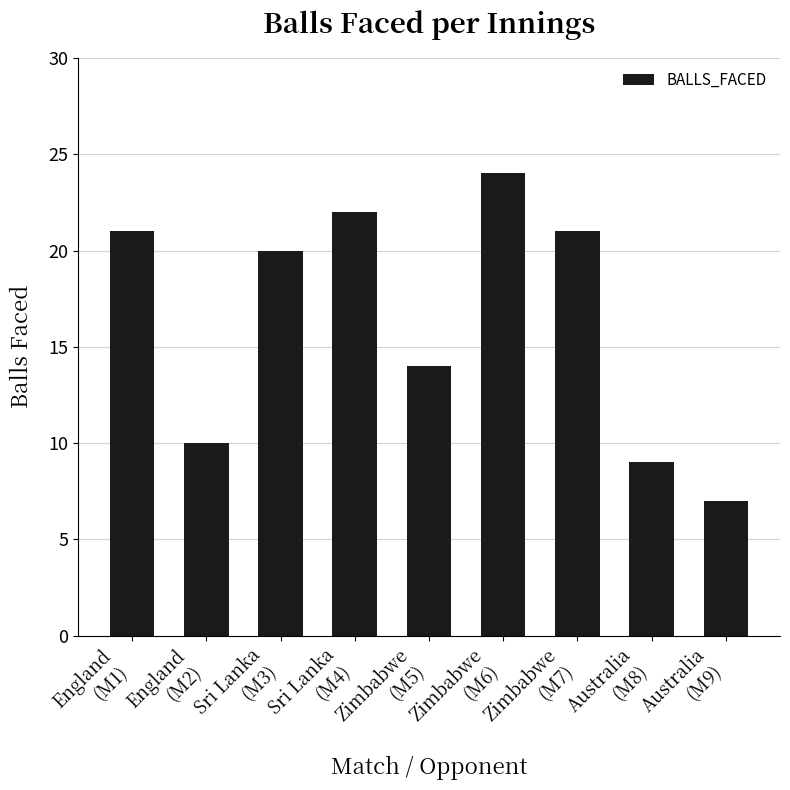

Between Australia
(M8) and Sri Lanka
(M3), which is larger?

Sri Lanka
(M3)